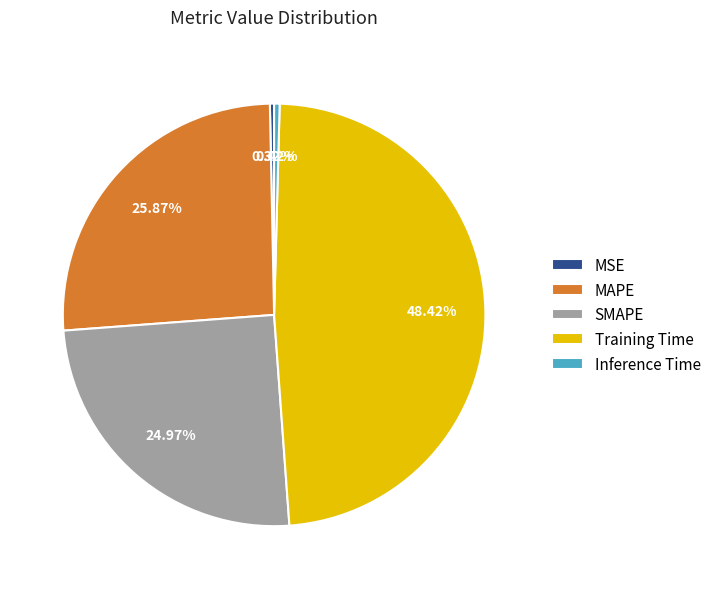

What percentage is the MAPE slice, to the nearest percent?

26%